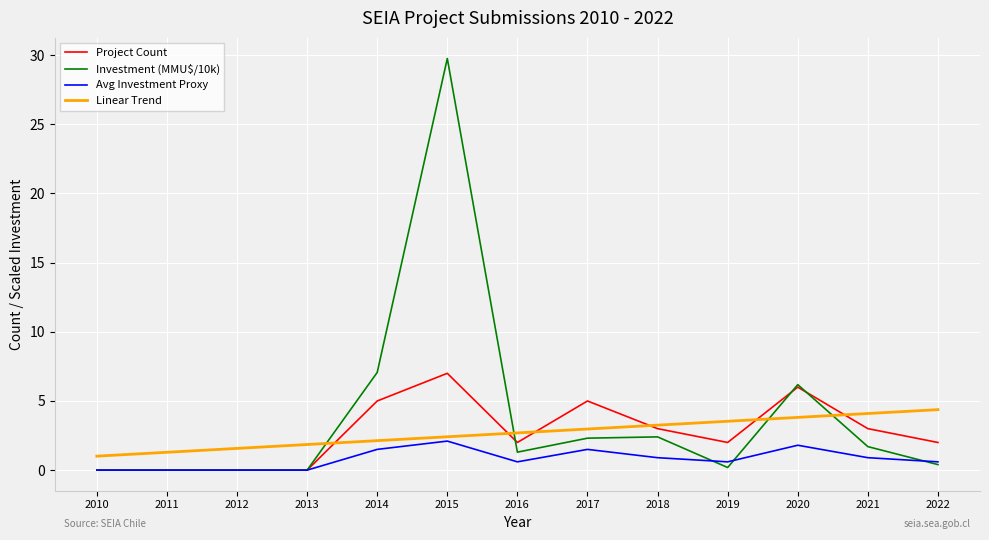

At which category is the sum across all series the highest?

2015